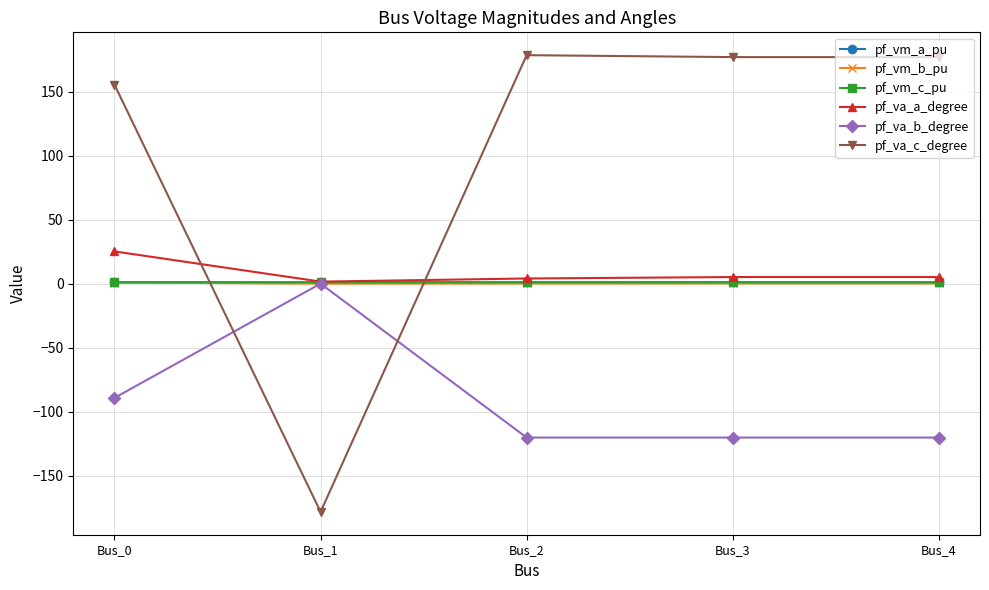

What is the difference between the pf_vm_b_pu values at Bus_3 and Bus_1?

0.2